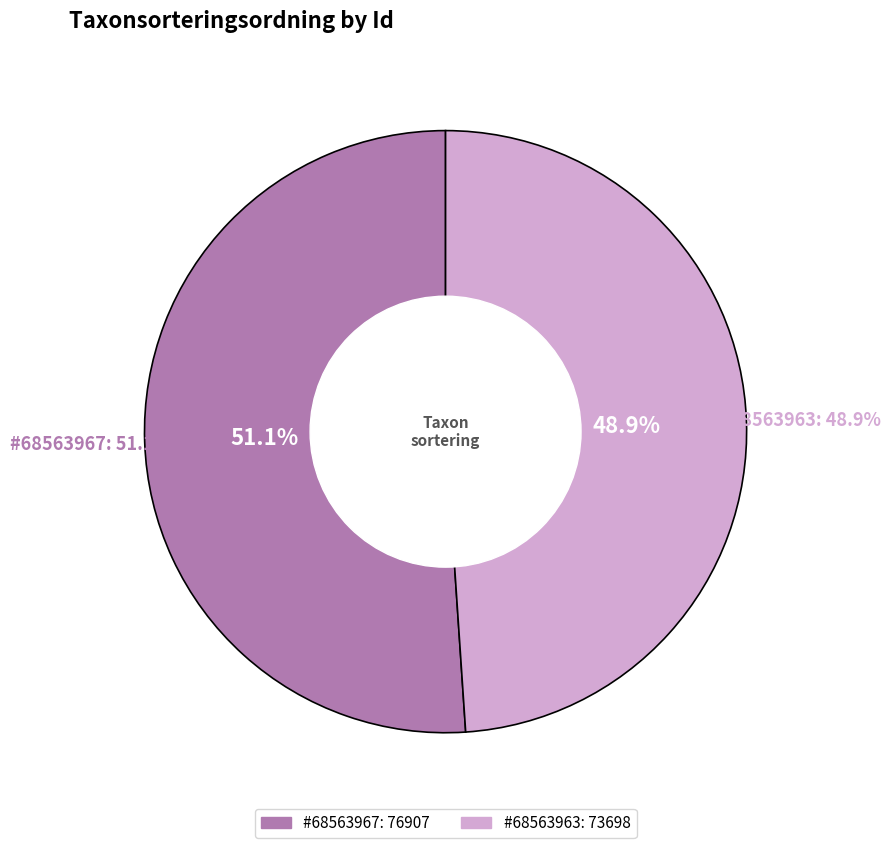

To the nearest percent, what percentage of the pie is 68563963?

49%